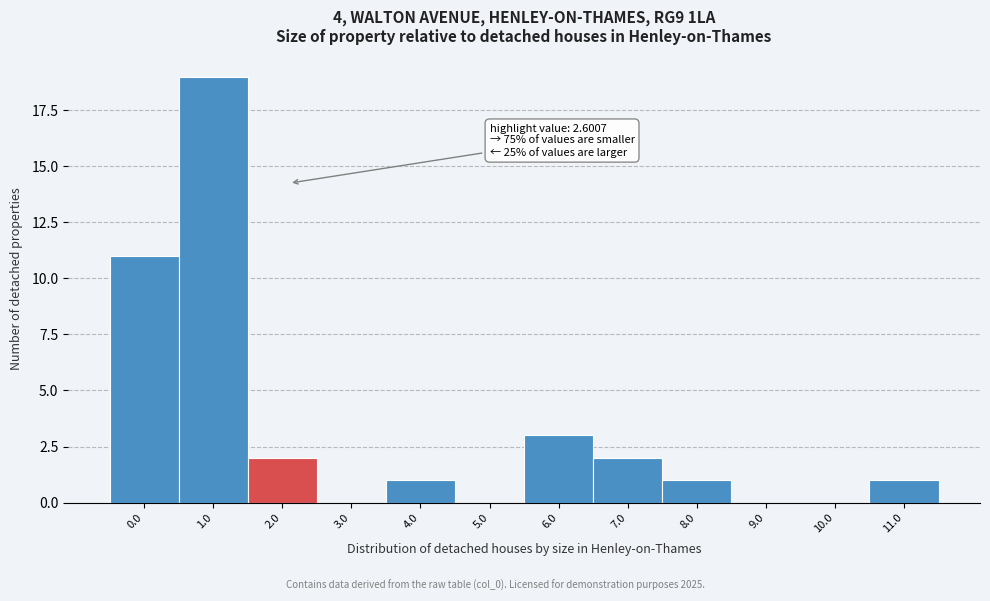

Reading right to left, extract all data points from this chart.

11.0=1	10.0=0	9.0=0	8.0=1	7.0=2	6.0=3	5.0=0	4.0=1	3.0=0	2.0=2	1.0=19	0.0=11